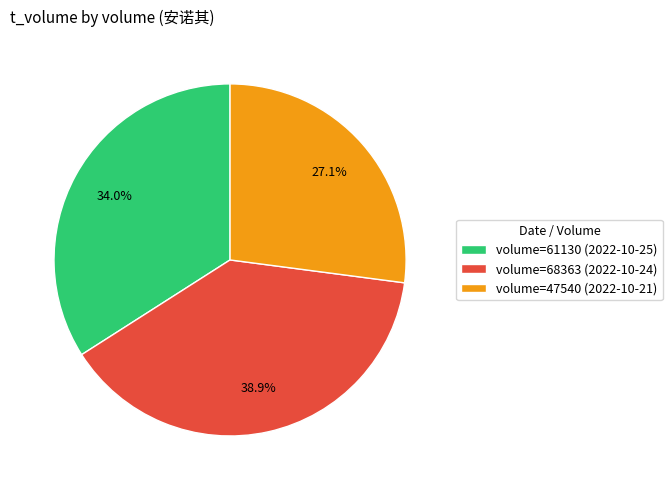

Which category has the smallest portion of the pie?

volume=47540 (2022-10-21)